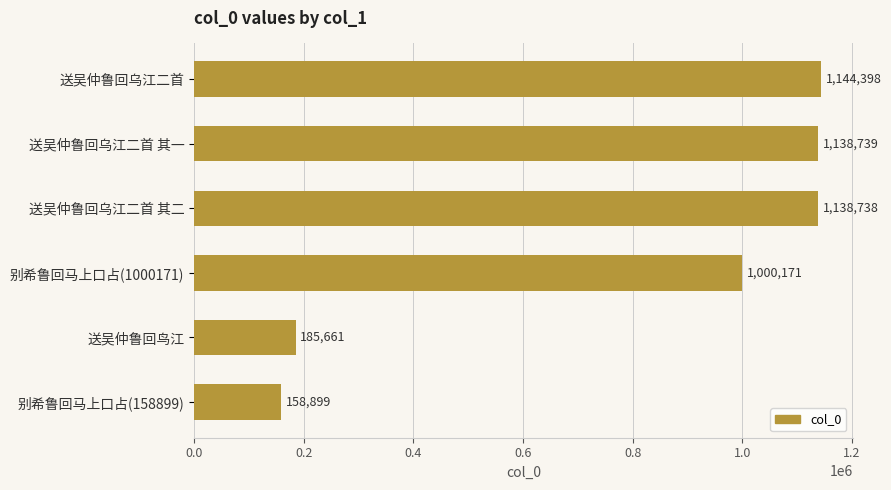

Rank the categories by value from lowest to highest.

别希鲁回马上口占(158899), 送吴仲鲁回鸟江, 别希鲁回马上口占(1000171), 送吴仲鲁回乌江二首 其二, 送吴仲鲁回乌江二首 其一, 送吴仲鲁回乌江二首